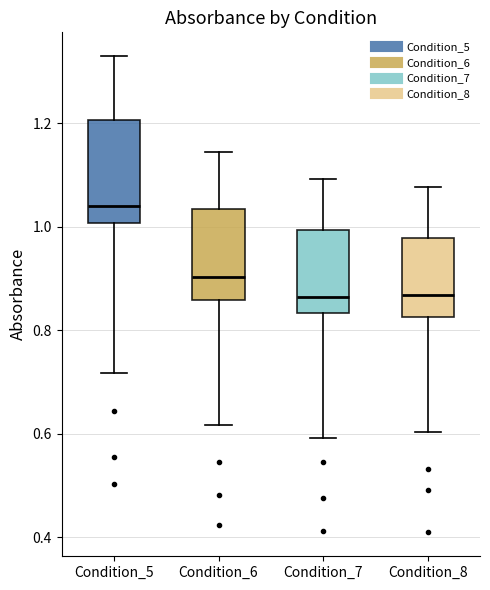

Reading left to right, transcribe this box plot: for each box, give where its median line is, the range the box spans, and where its two whiskers end, as read against the y-axis. The values are not printed on the chart, so give them approximately, as read against the axis.

Condition_5: median 1.04, box 1.00 to 1.20, whiskers 0.72 to 1.32
Condition_6: median 0.90, box 0.86 to 1.04, whiskers 0.62 to 1.14
Condition_7: median 0.86, box 0.84 to 1.00, whiskers 0.60 to 1.10
Condition_8: median 0.86, box 0.82 to 0.98, whiskers 0.60 to 1.08